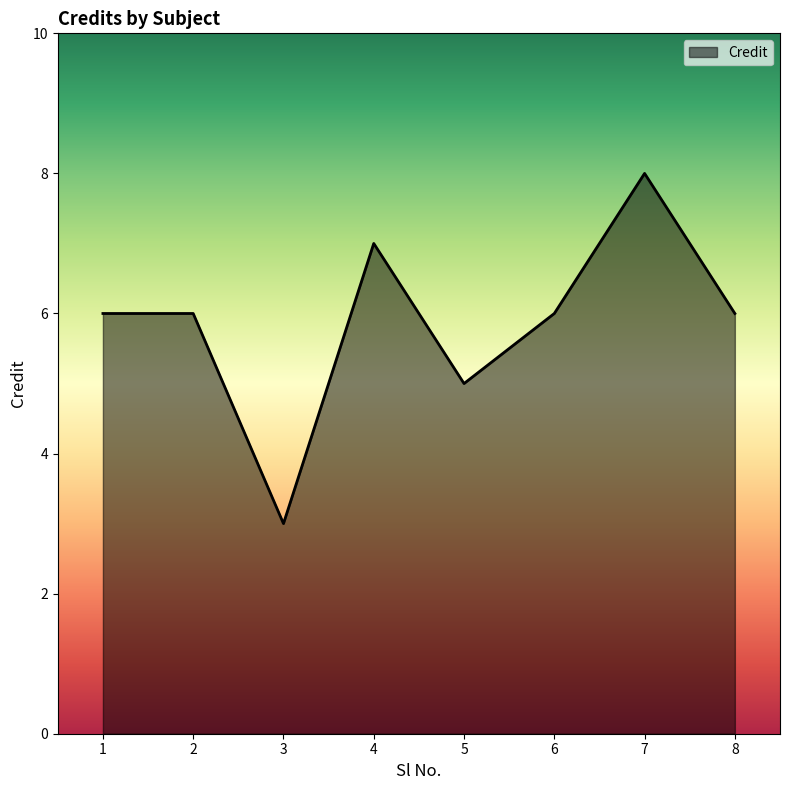

What is the smallest value displayed?

3